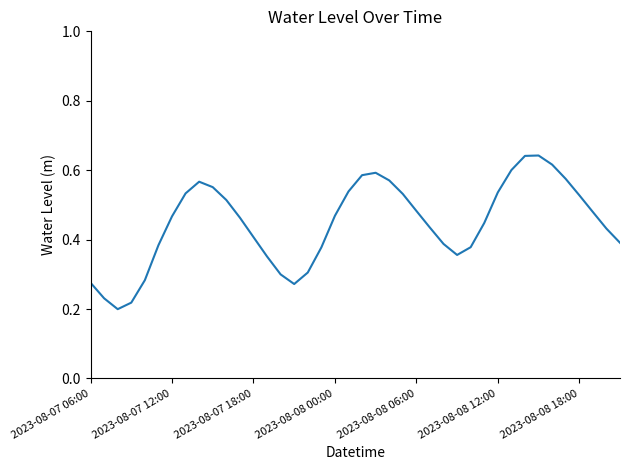

The value at 2023-08-08 18:00 is 0.2. True or false?

False